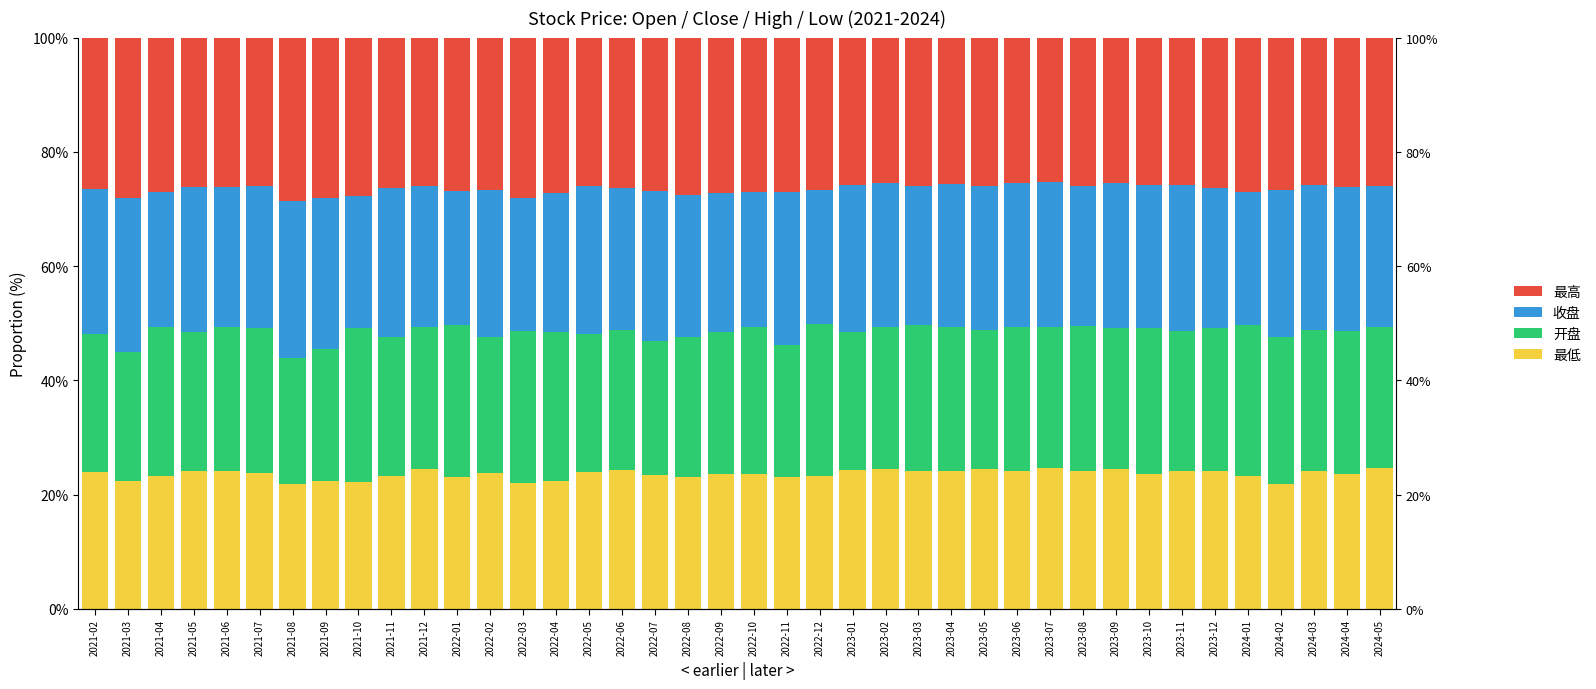

Rank the series at 2022-12 from lowest to highest value.

最低, 收盘, 开盘, 最高